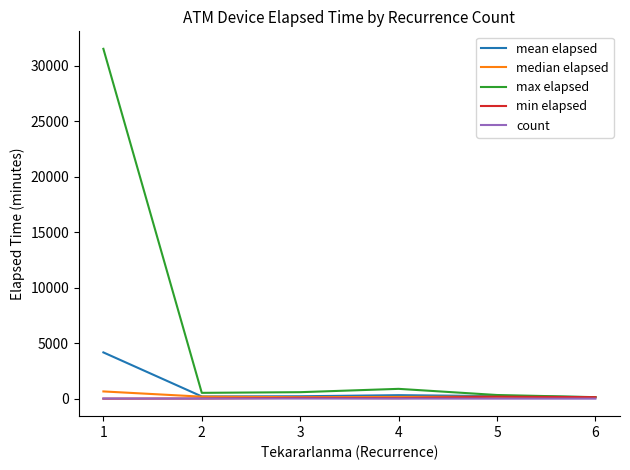

How many lines are shown in the chart?

5